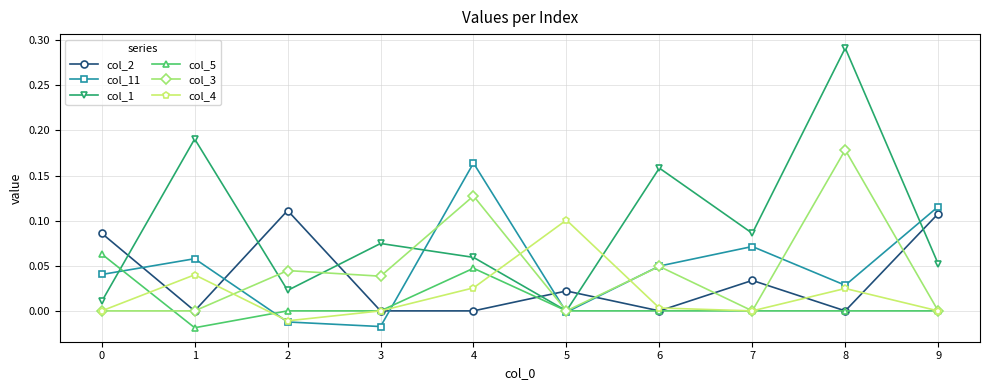

Which series has the largest total across all categories?

col_1